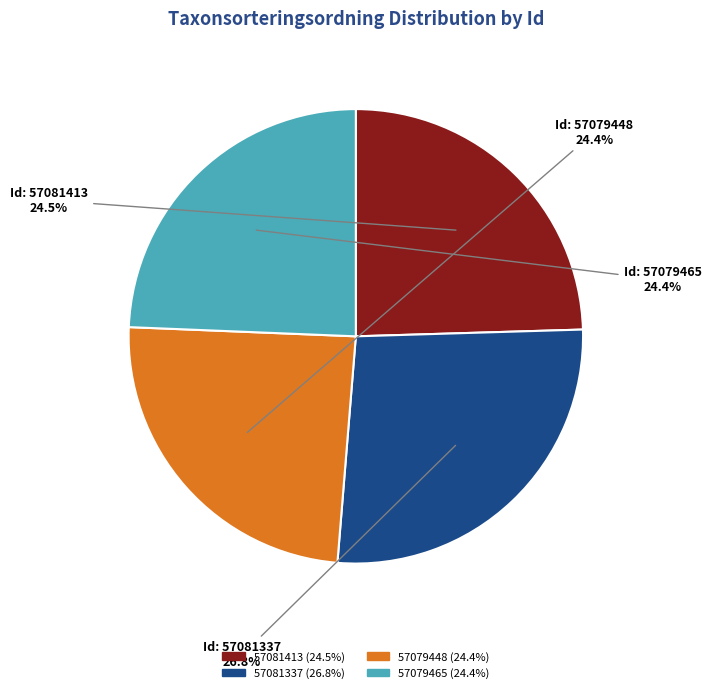

Which slice is the largest?

57081337